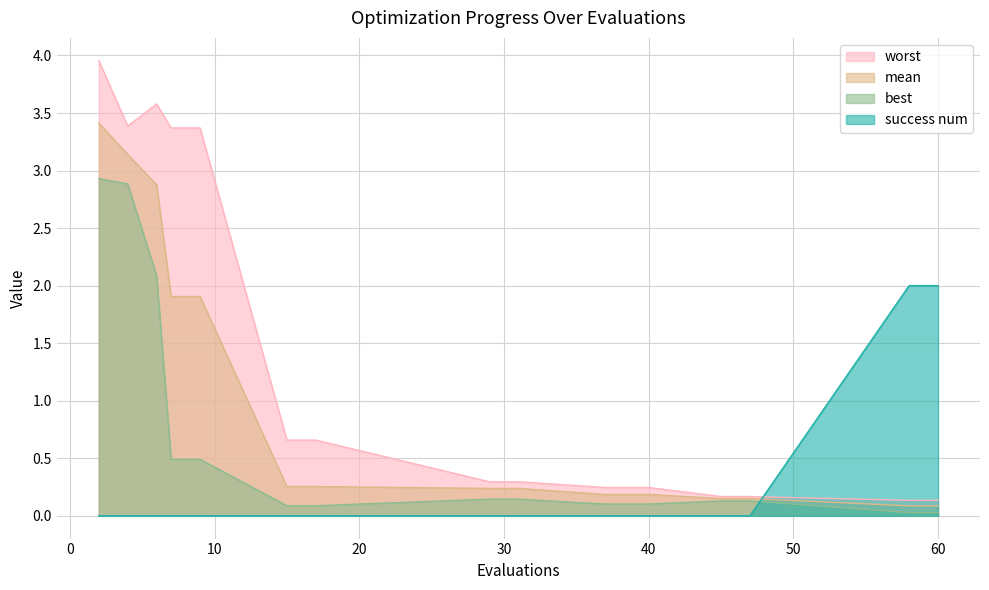

Which series ends up on top after the final intersection of success num and mean?

success num